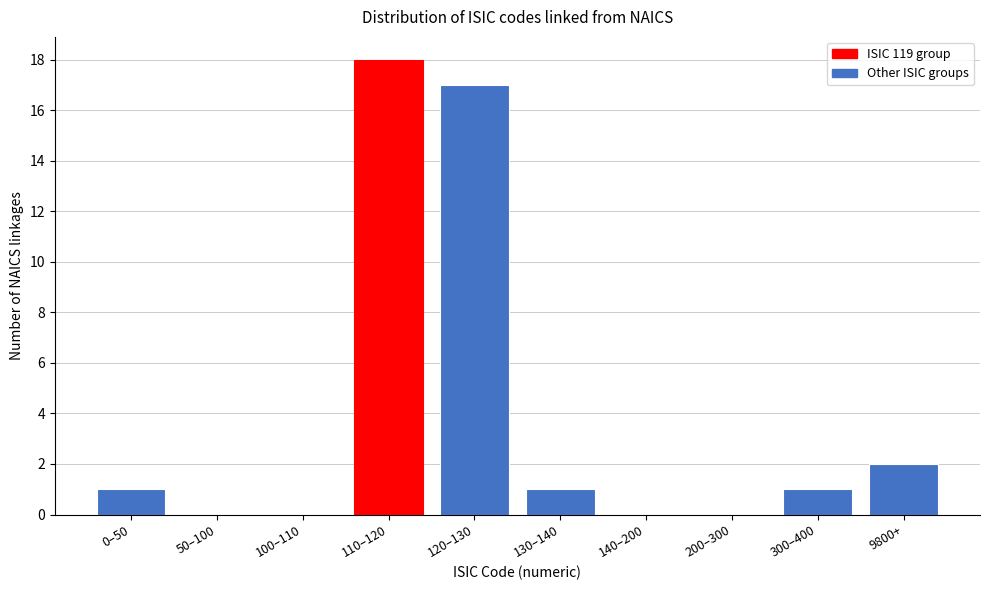

Reading left to right, list all the values displayed in this chart.

0–50=1	50–100=0	100–110=0	110–120=18	120–130=17	130–140=1	140–200=0	200–300=0	300–400=1	9800+=2